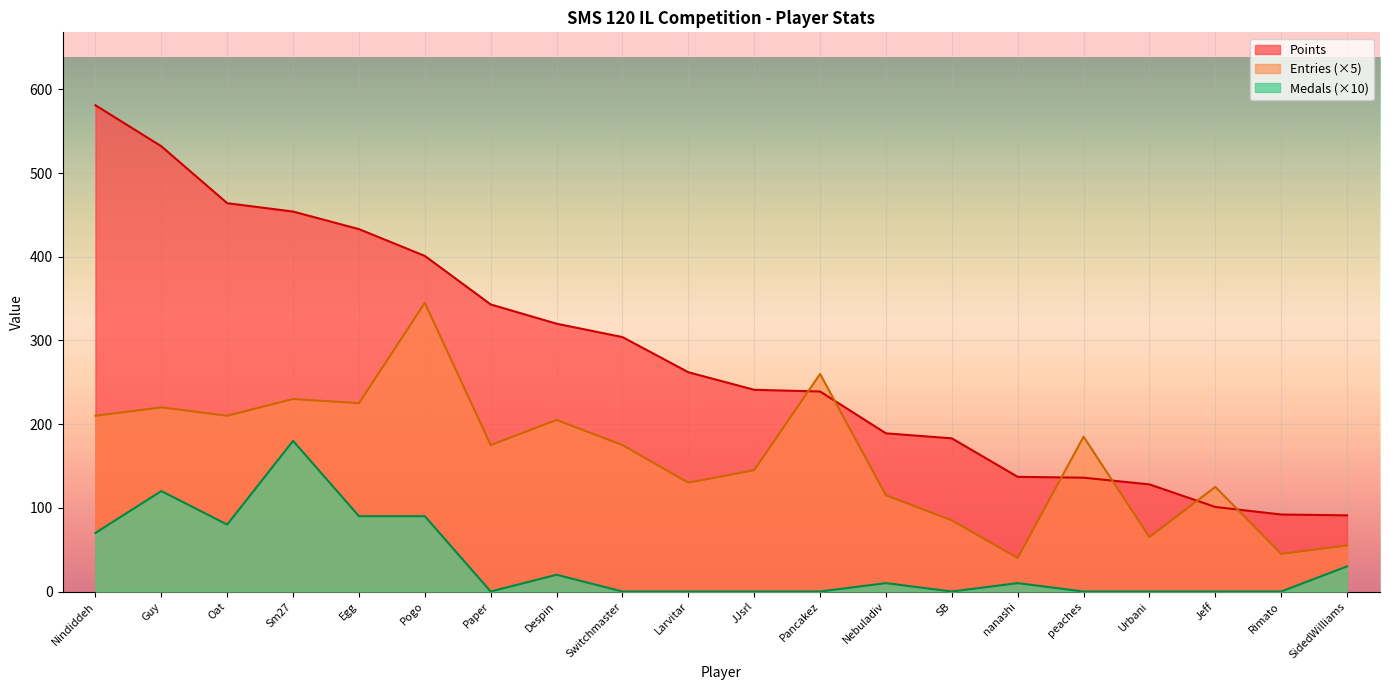

Where is the first local minimum for Entries?

Oat